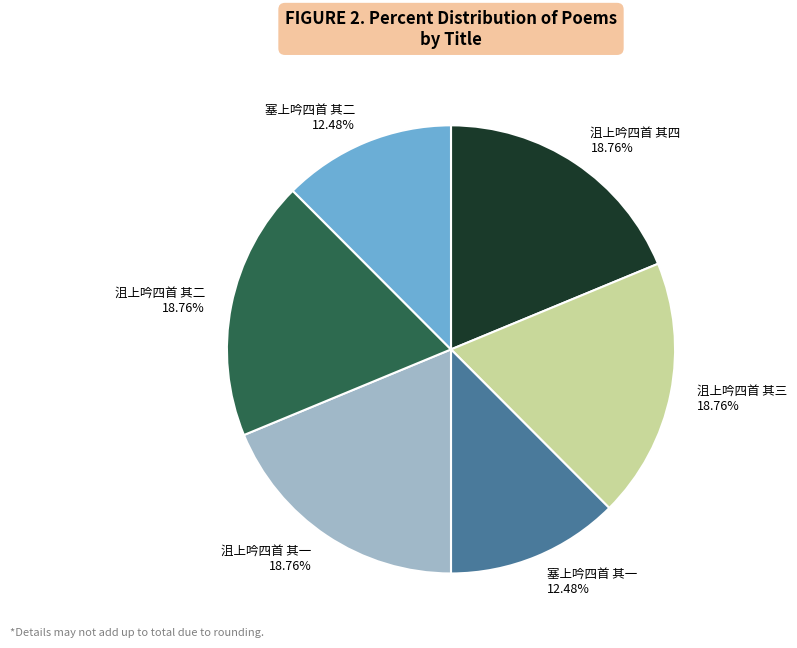

To the nearest percent, what is the average slice percentage?

17%